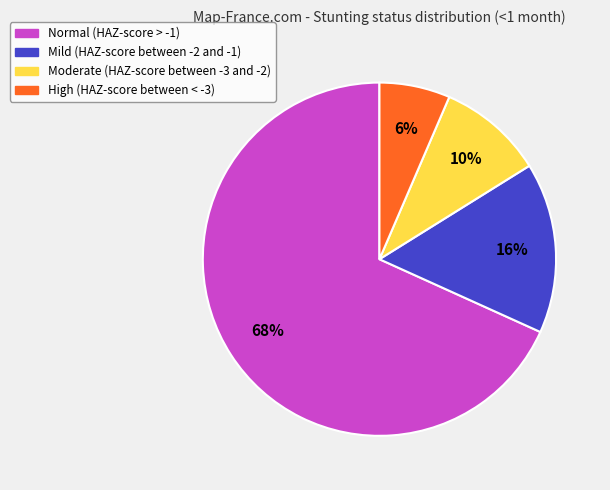

Does Mild (HAZ-score between -2 and -1) account for over 50% of the chart?

No